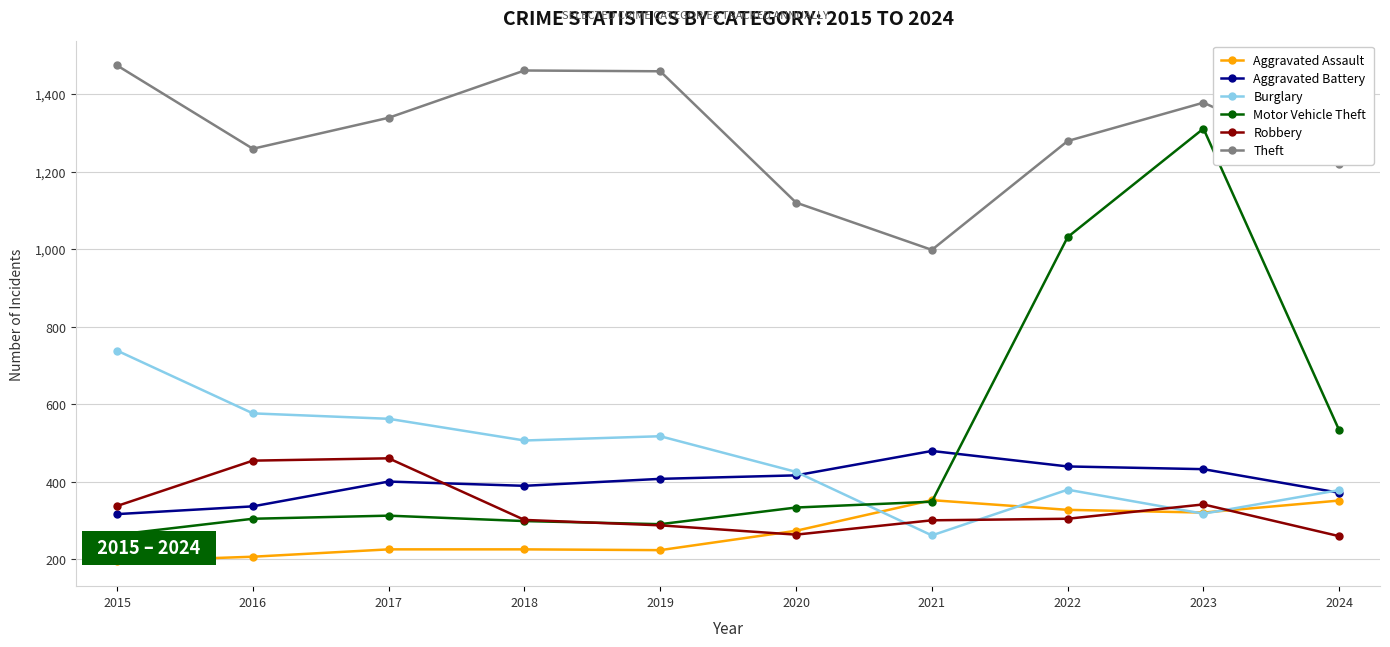

What is the value of the Burglary point at the 1st from the left?

738